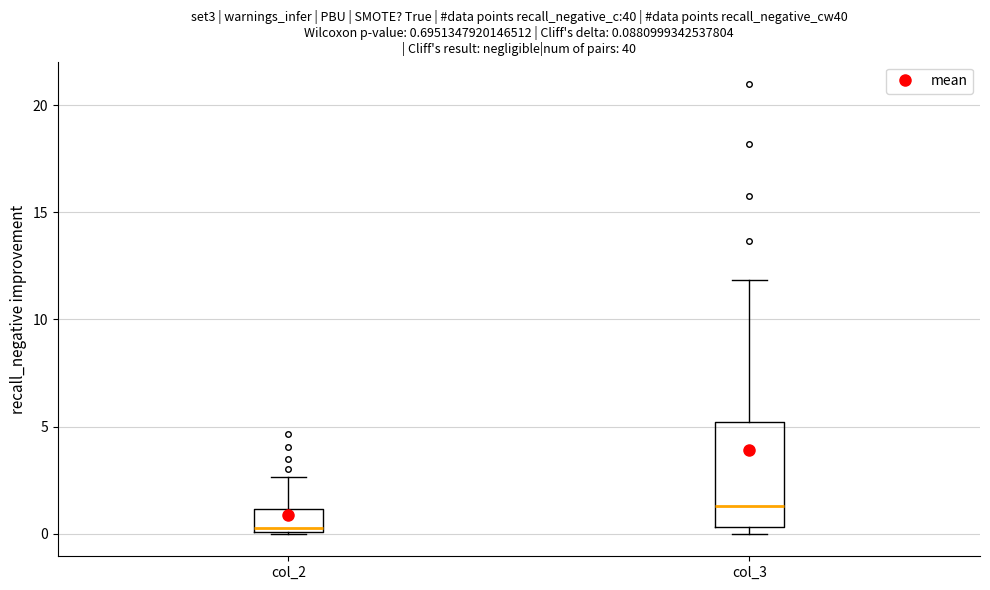

Comparing the boxes themselves (not the whiskers), which one is the tallest?

col_3